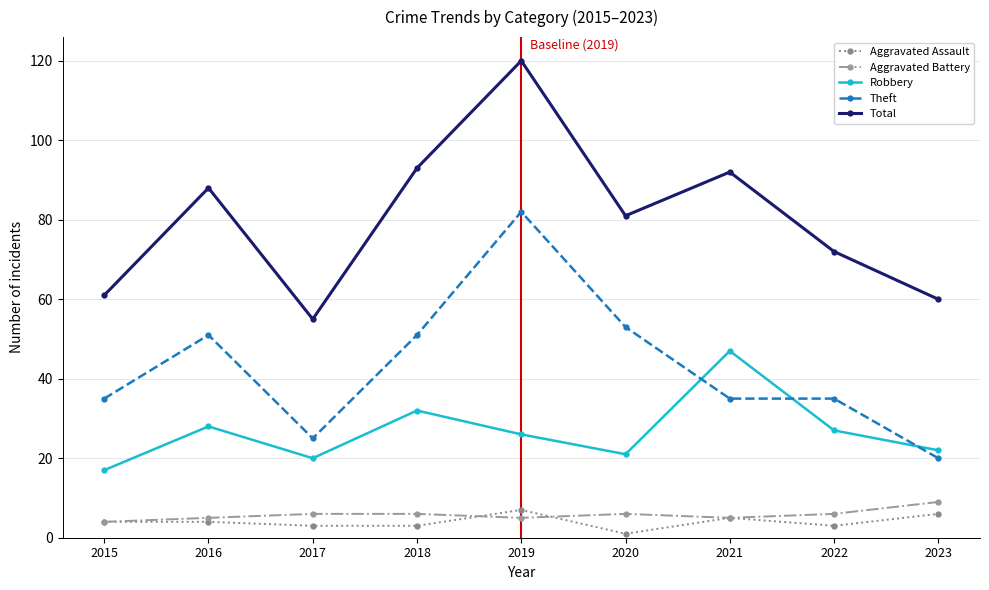

Between 2015 and 2021, which series saw the biggest shift?

Total